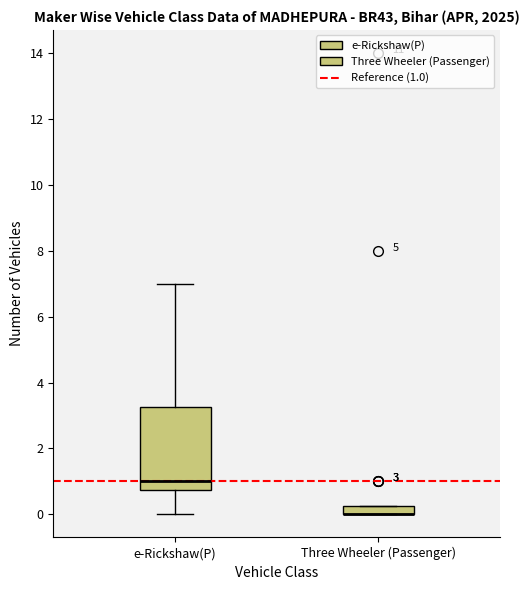

Which box is the tallest, from its lower edge to its upper edge?

e-Rickshaw(P)